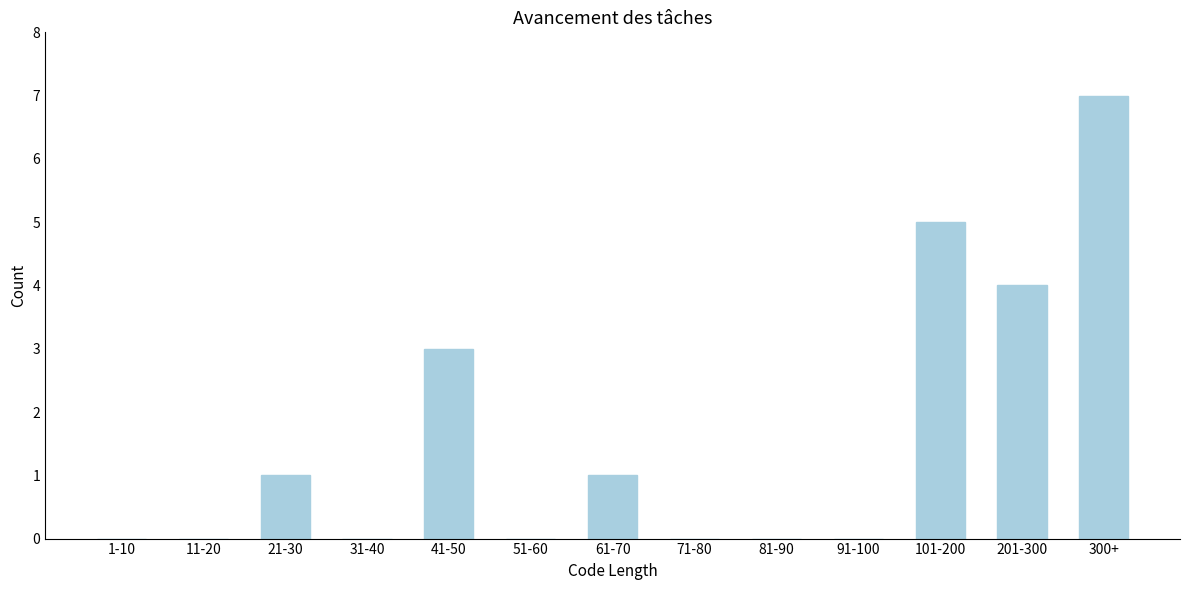

Reading left to right, list all the values displayed in this chart.

1-10=0	11-20=0	21-30=1	31-40=0	41-50=3	51-60=0	61-70=1	71-80=0	81-90=0	91-100=0	101-200=5	201-300=4	300+=7